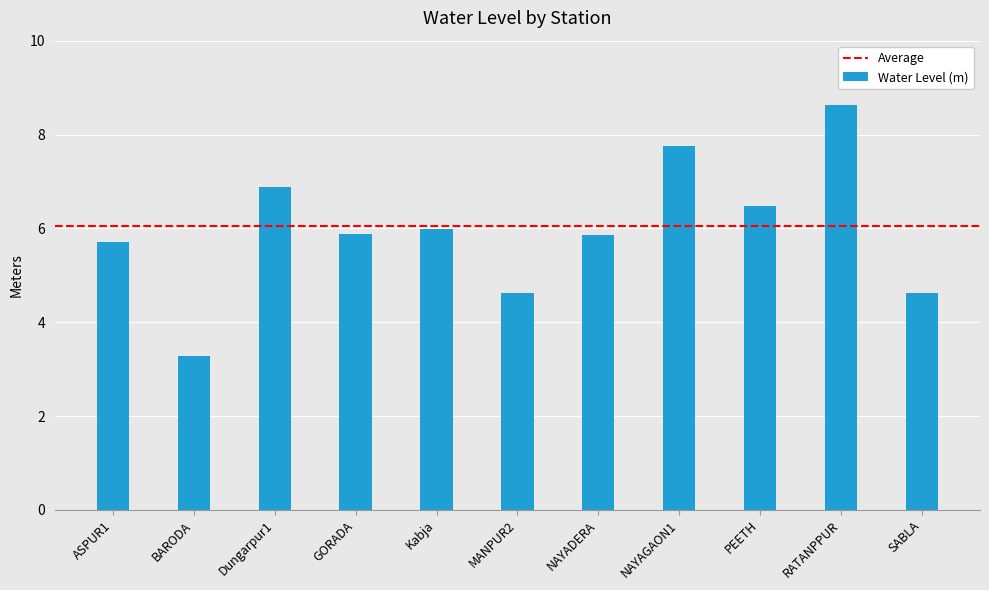

How many series are shown in this chart?

1